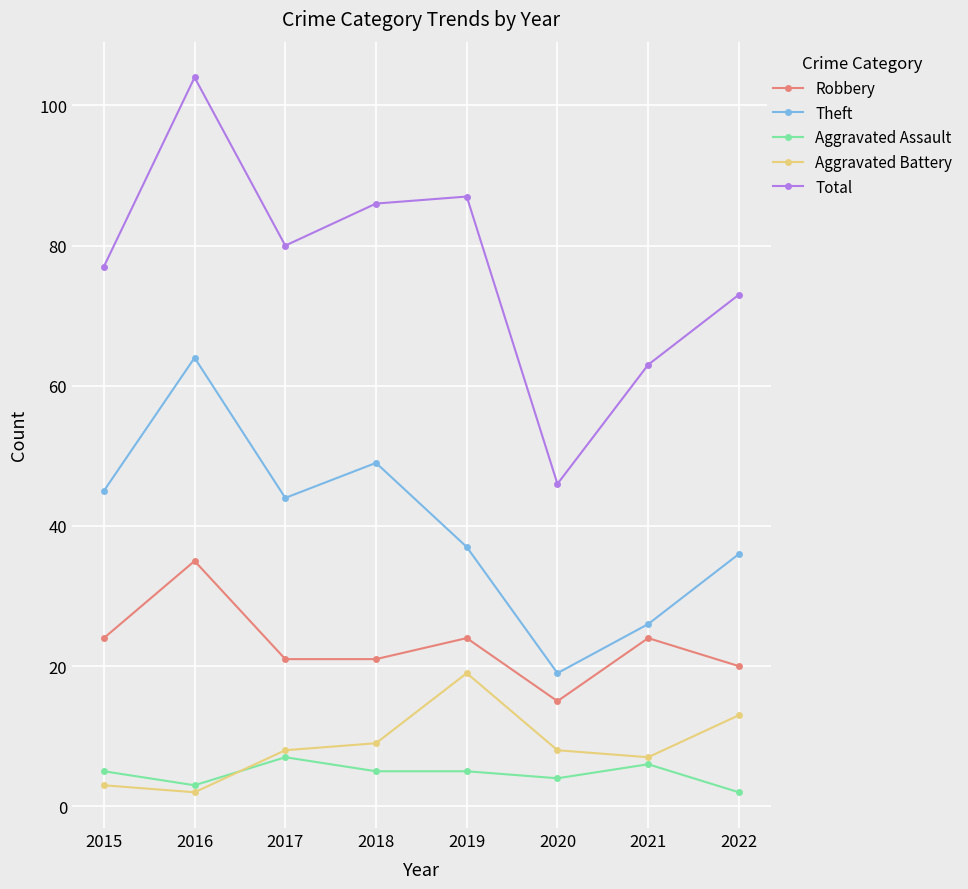

What is the difference between the Aggravated Assault values at 2019 and 2020?

1